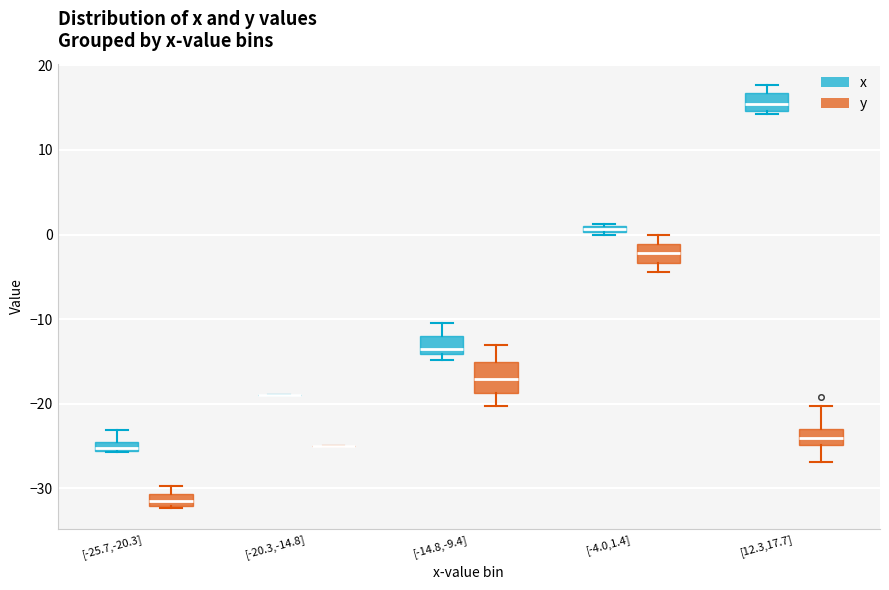

Comparing the boxes themselves (not the whiskers), which one is the tallest?

[-14.8,-9.4] (y)